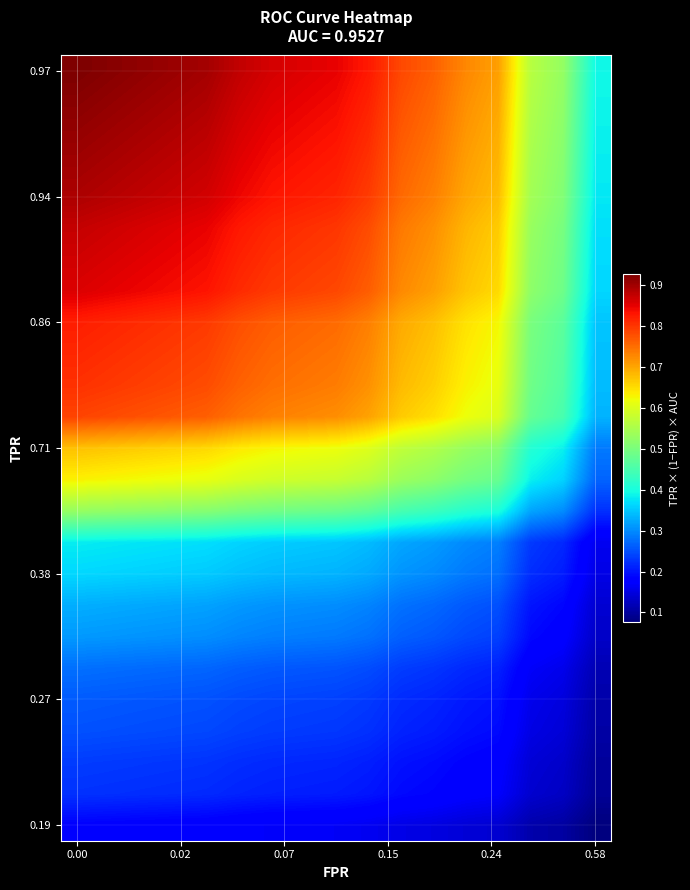

What is the smallest value displayed?

0.1